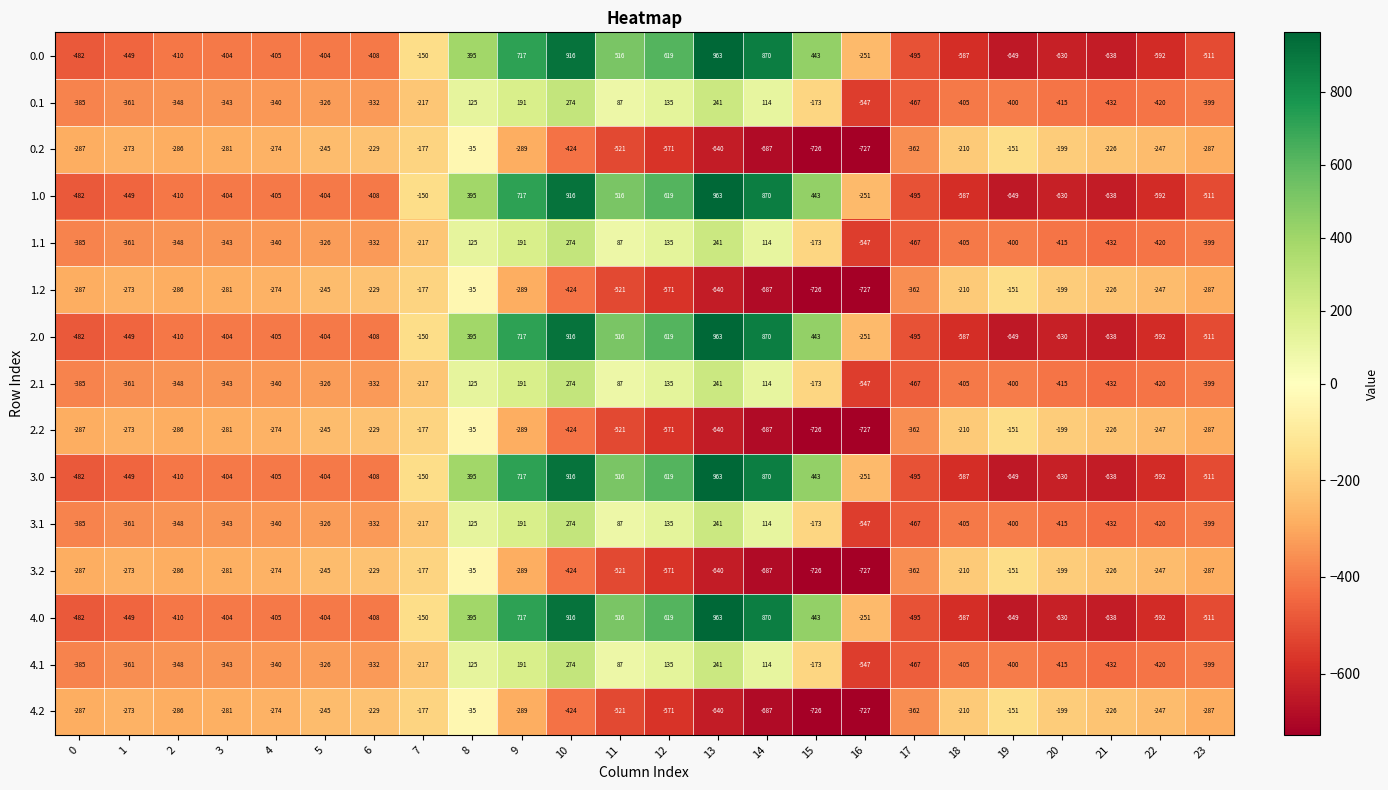

What is the spread (max minus min) of values at 18?

377